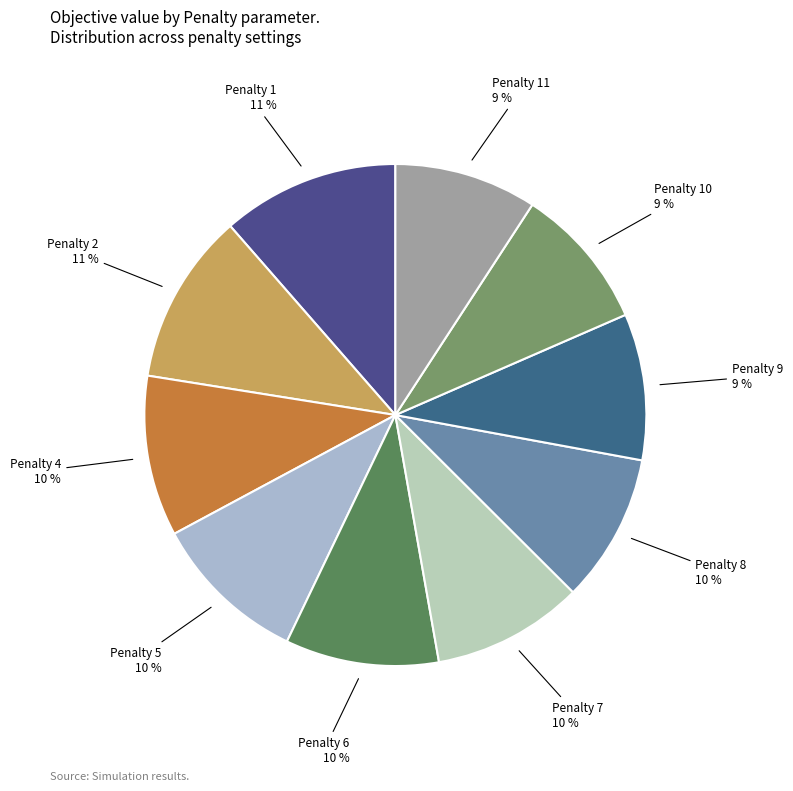

Is the sum of Penalty 1 and Penalty 11 greater than half?

No